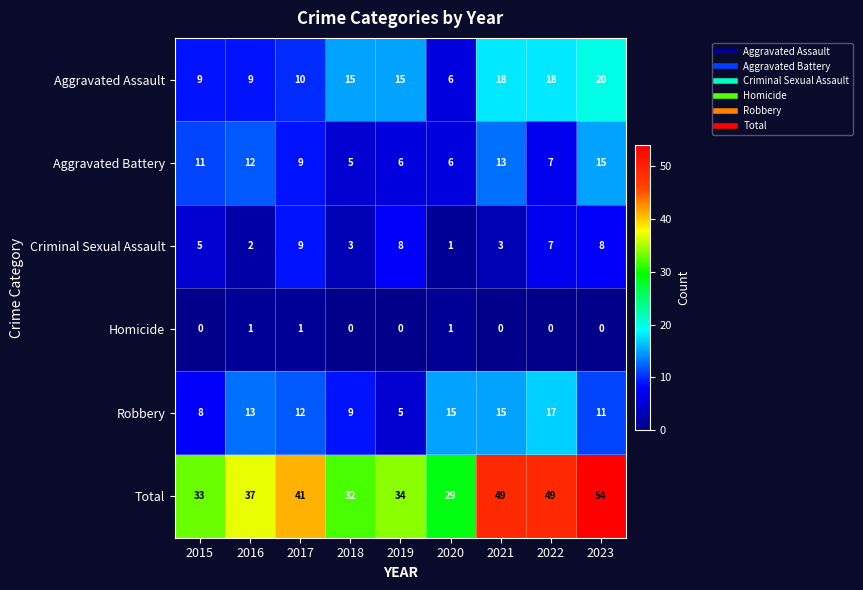

At how many categories does at least one series exceed 12?

9